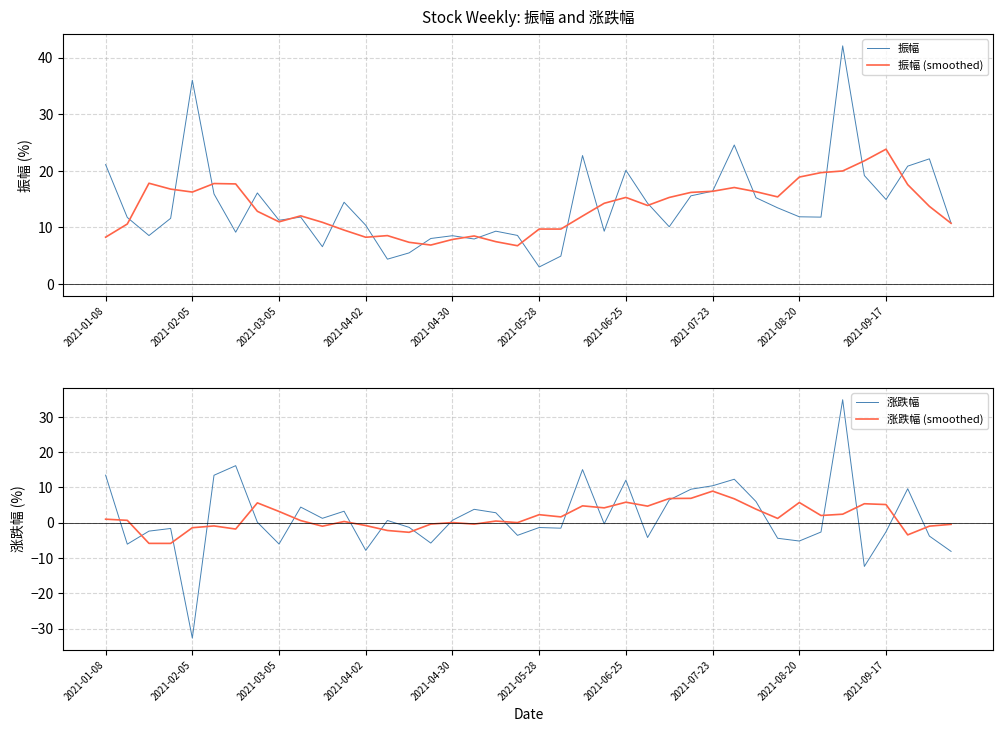

True or false: 涨跌幅 (smoothed) and 振幅 (smoothed) intersect in this chart.

False